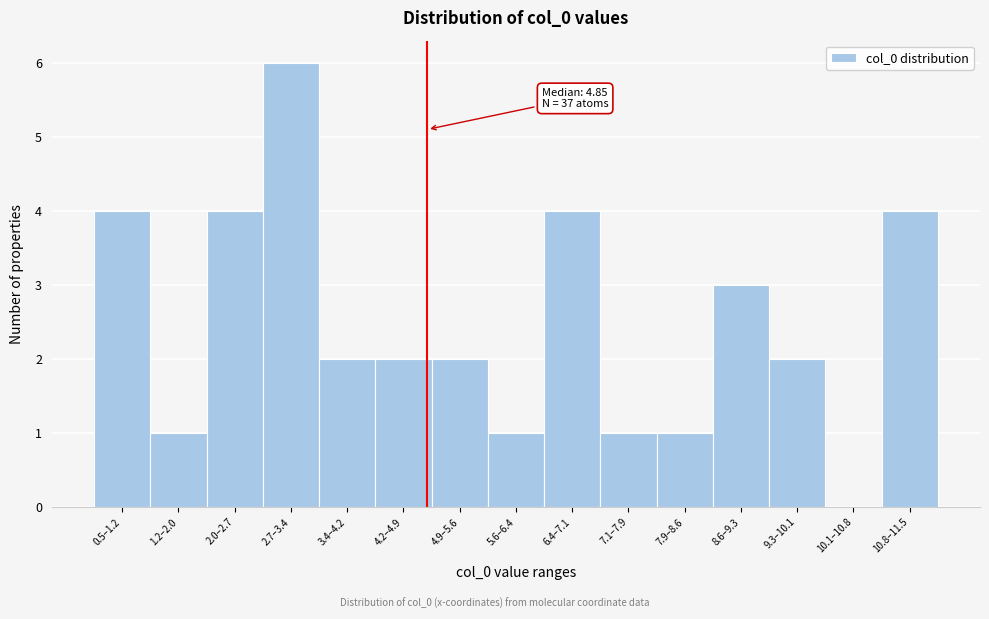

Reading left to right, what are all the values shown in this chart?

0.5–1.2=4	1.2–2.0=1	2.0–2.7=4	2.7–3.4=6	3.4–4.2=2	4.2–4.9=2	4.9–5.6=2	5.6–6.4=1	6.4–7.1=4	7.1–7.9=1	7.9–8.6=1	8.6–9.3=3	9.3–10.1=2	10.1–10.8=0	10.8–11.5=4